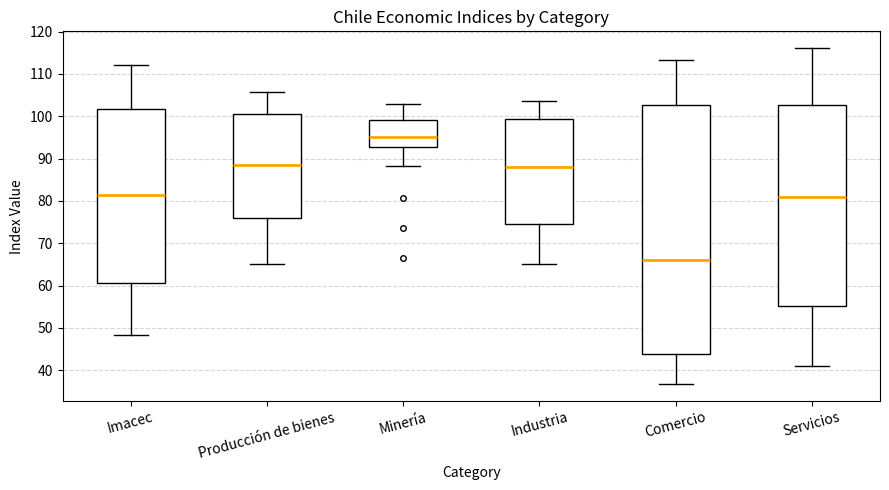

Reading left to right, read every box against the y-axis: the position of its median line, the range the box covers, and the ends of its whiskers. The values are not printed on the chart, so give them approximately, as read against the axis.

Imacec: median 81, box 61 to 102, whiskers 48 to 112
Producción de bienes: median 89, box 76 to 101, whiskers 65 to 106
Minería: median 95, box 93 to 99, whiskers 88 to 103
Industria: median 88, box 75 to 99, whiskers 65 to 104
Comercio: median 66, box 44 to 103, whiskers 37 to 113
Servicios: median 81, box 55 to 103, whiskers 41 to 116